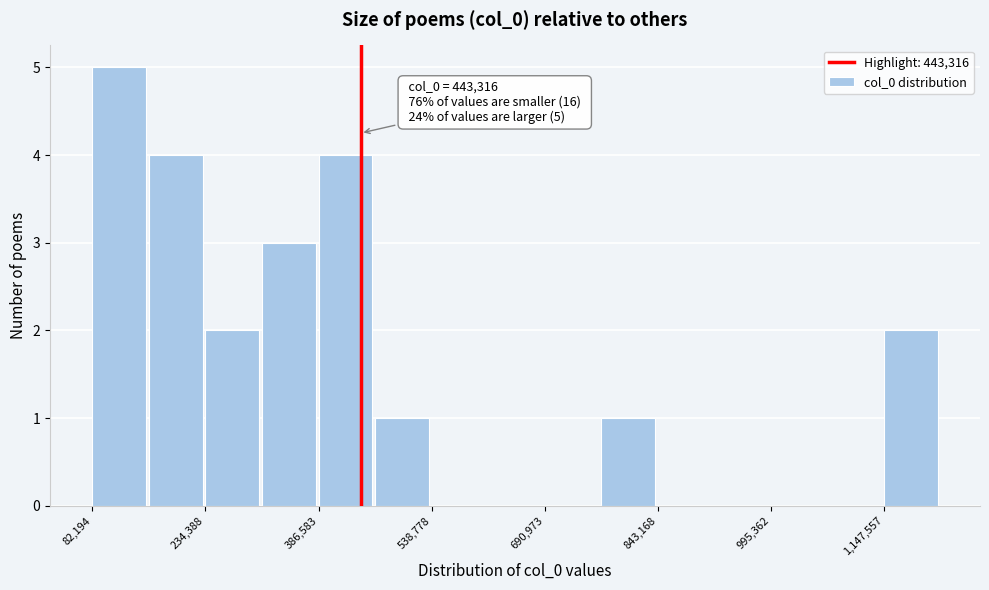

Read against the x-axis, roughly where is the centre of the tallest bar?

120000